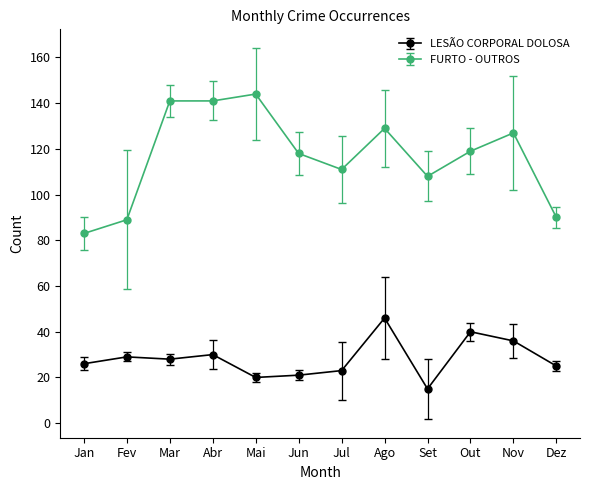

What is the difference between the highest and lowest values at Jan?

57